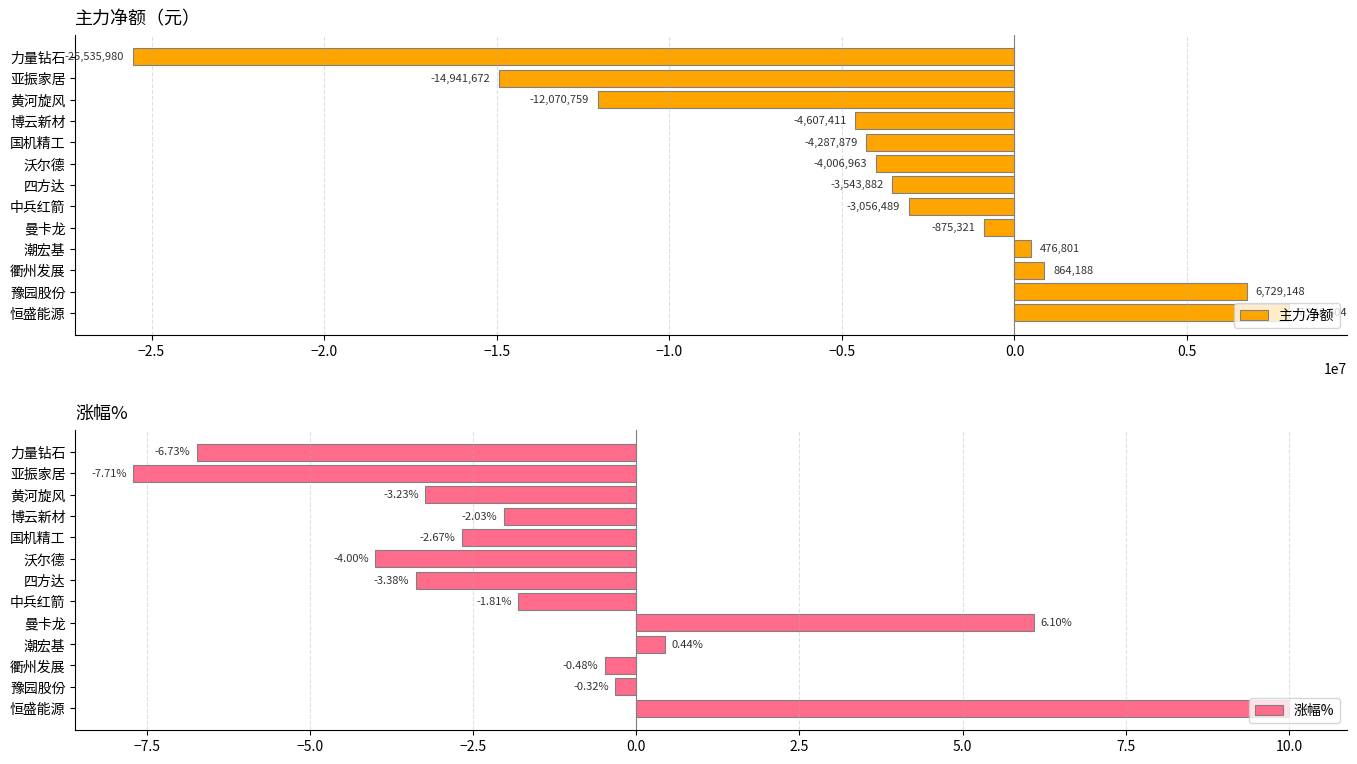

What is the value of the 涨幅% bar at the 10th from the left?

-2.0